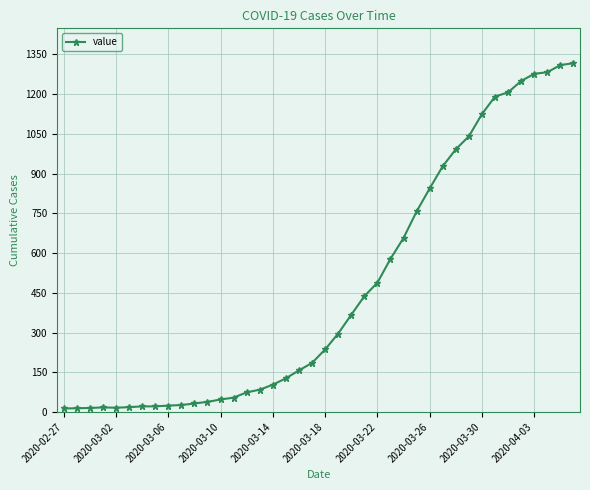

What is the sum of all values?

18667